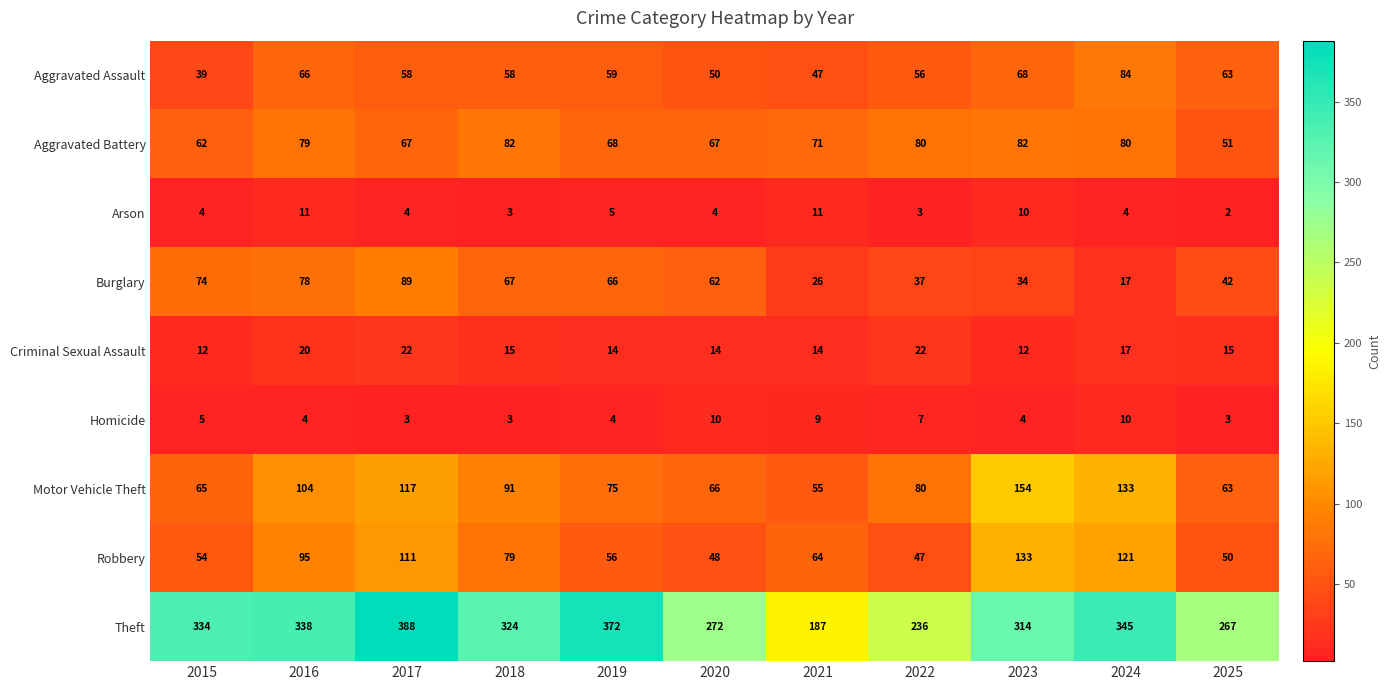

Which category has the lowest value in the Robbery series?

2022